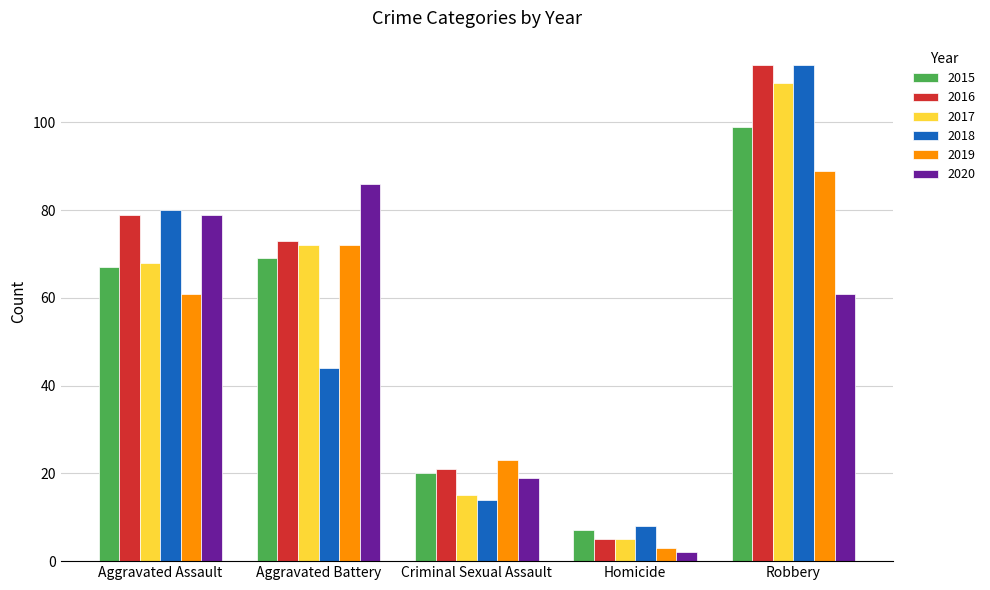

What is the value of the 2019 bar at the 1st from the left?

61